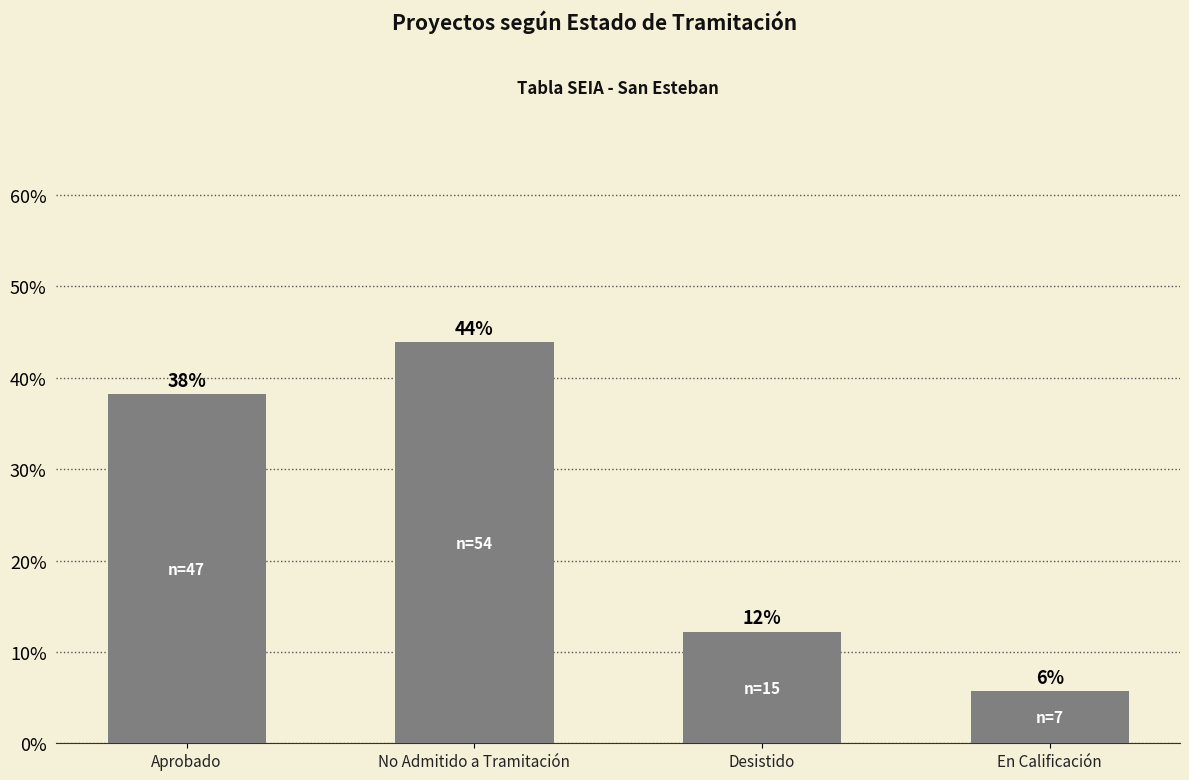

List the labels in order of value, smallest first.

En Calificación, Desistido, Aprobado, No Admitido a Tramitación